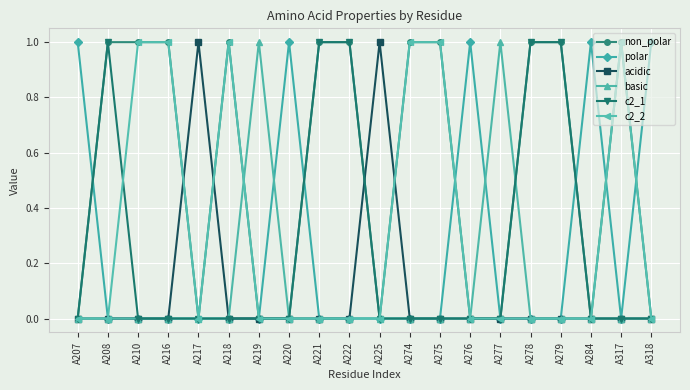

The basic series shows 1 at A277. True or false?

True